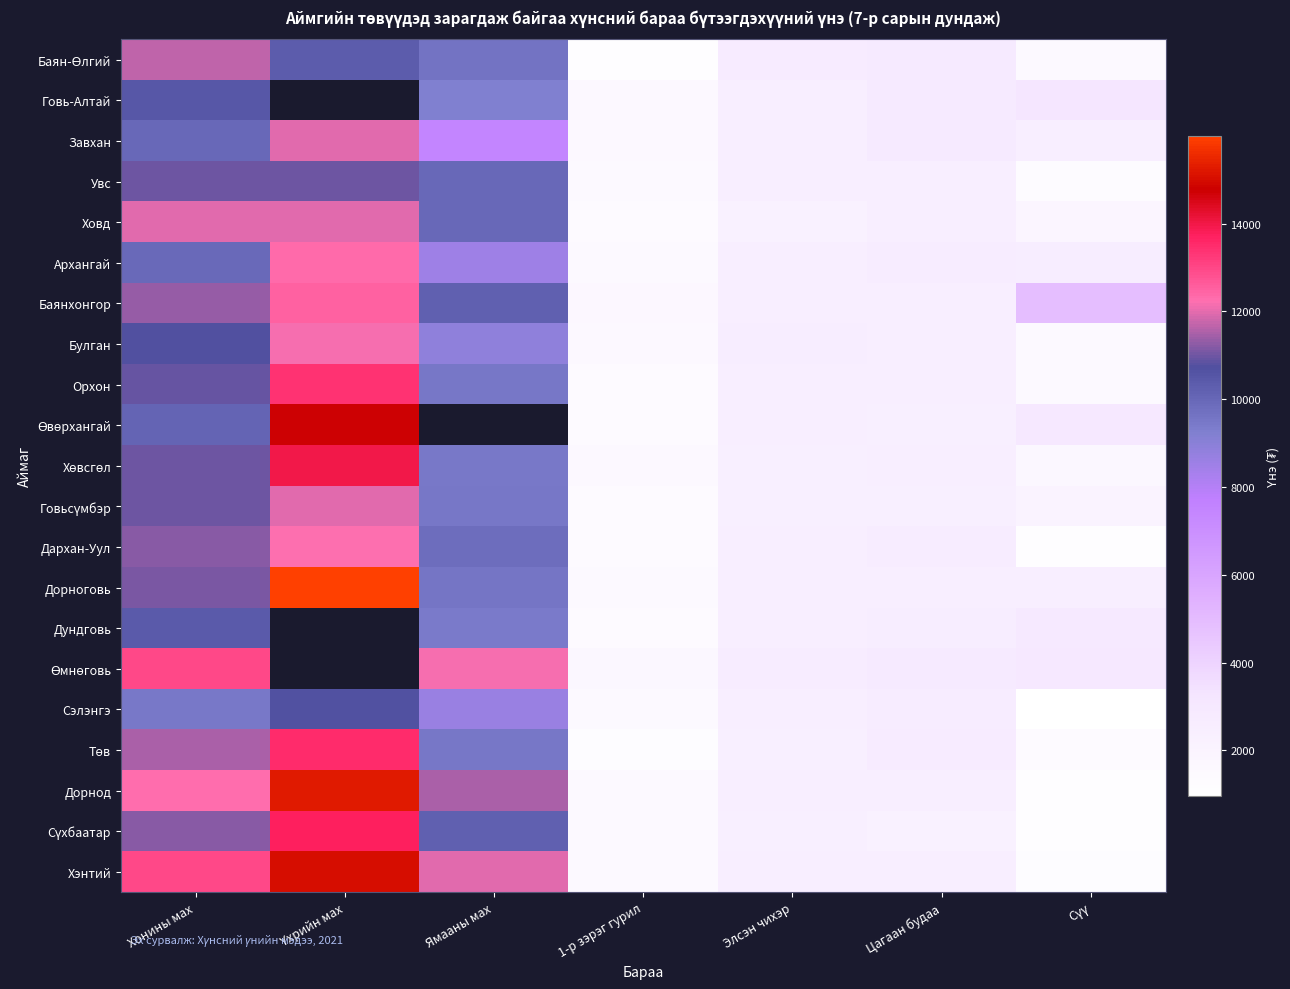

The value of Увс at Цагаан будаа is 2500.0. True or false?

True